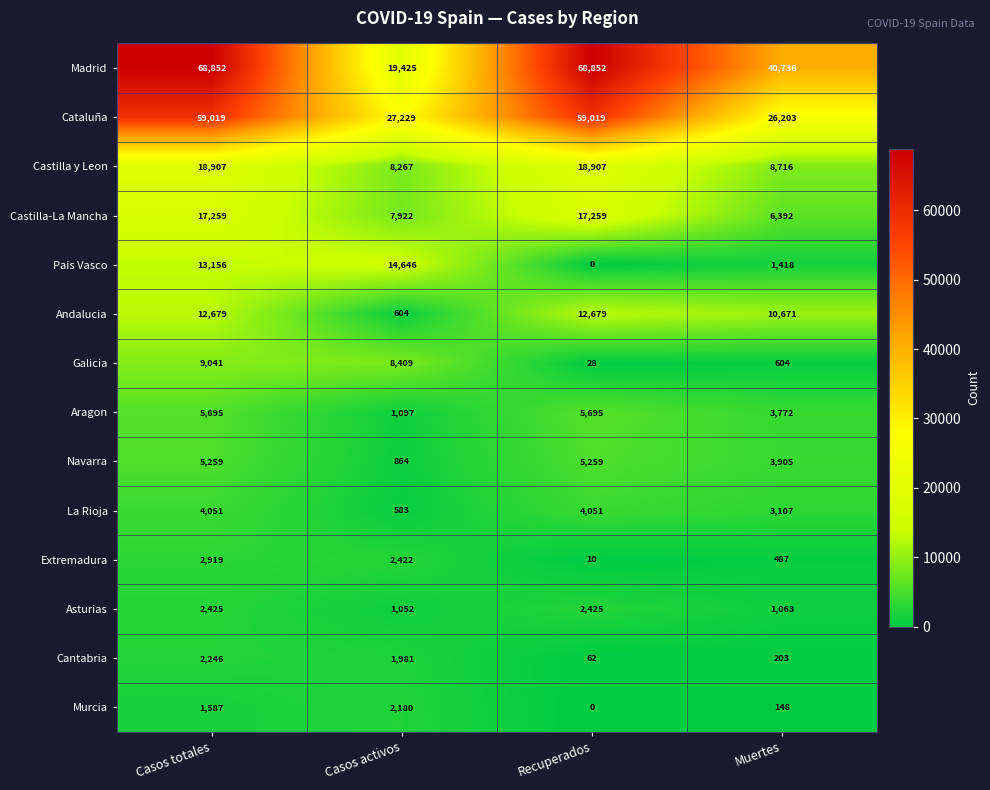

True or false: Madrid has a value of 40736 at Muertes.

True